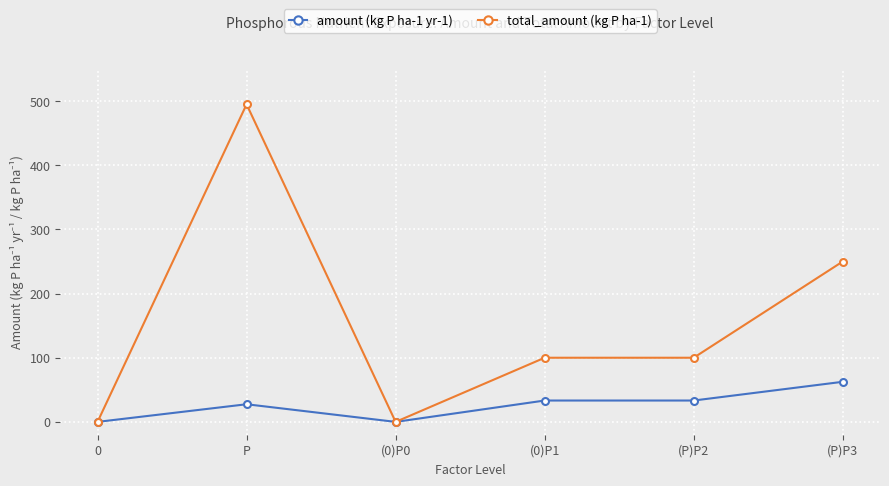

Does the chart have visible grid lines?

Yes